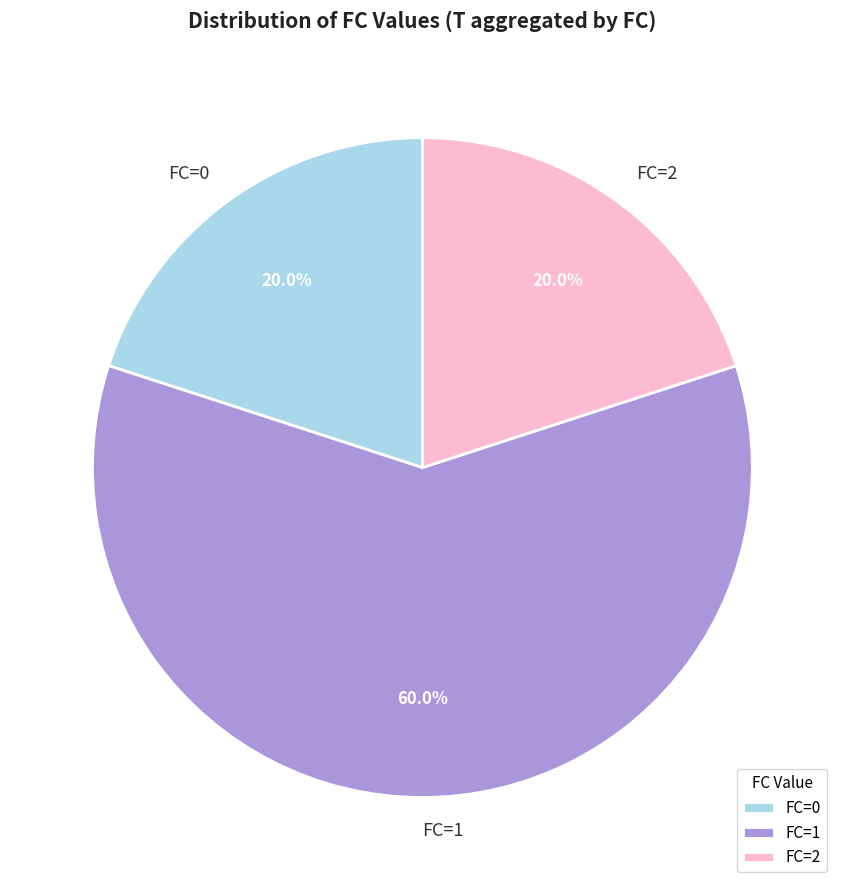

The FC=0 slice represents 29% of the pie. True or false?

False